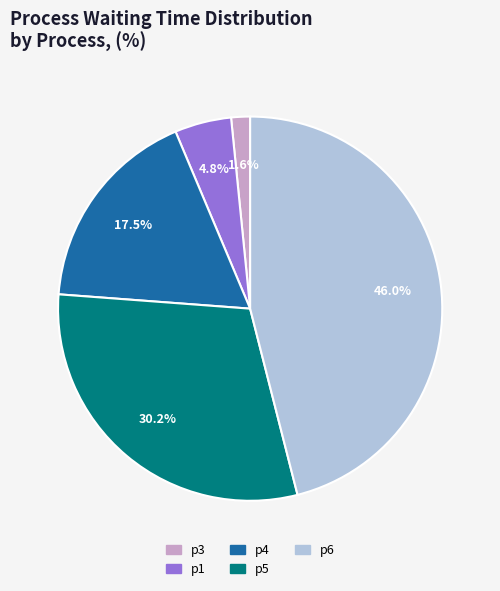

Does any single category account for the majority?

No